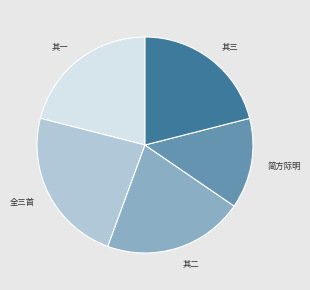

Is 全三首 the majority of the pie?

No